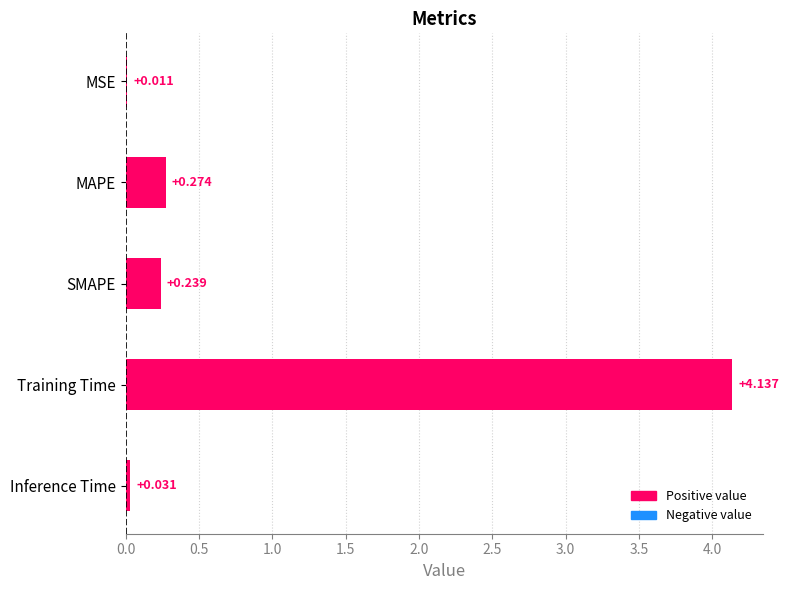

At which category does the chart reach its peak across all series?

Training Time